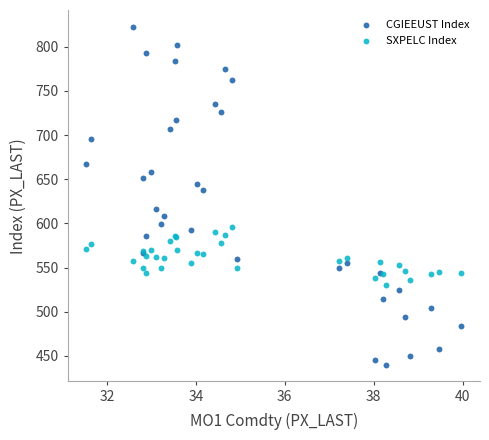

Which series reaches the maximum Y coordinate?

CGIEEUST Index